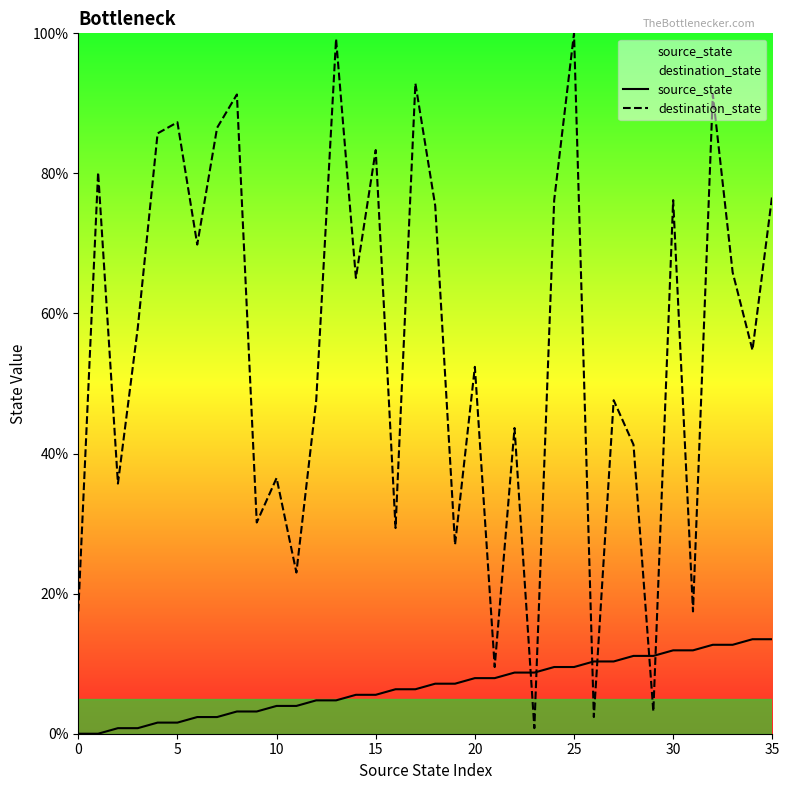

How many series are shown in this chart?

2